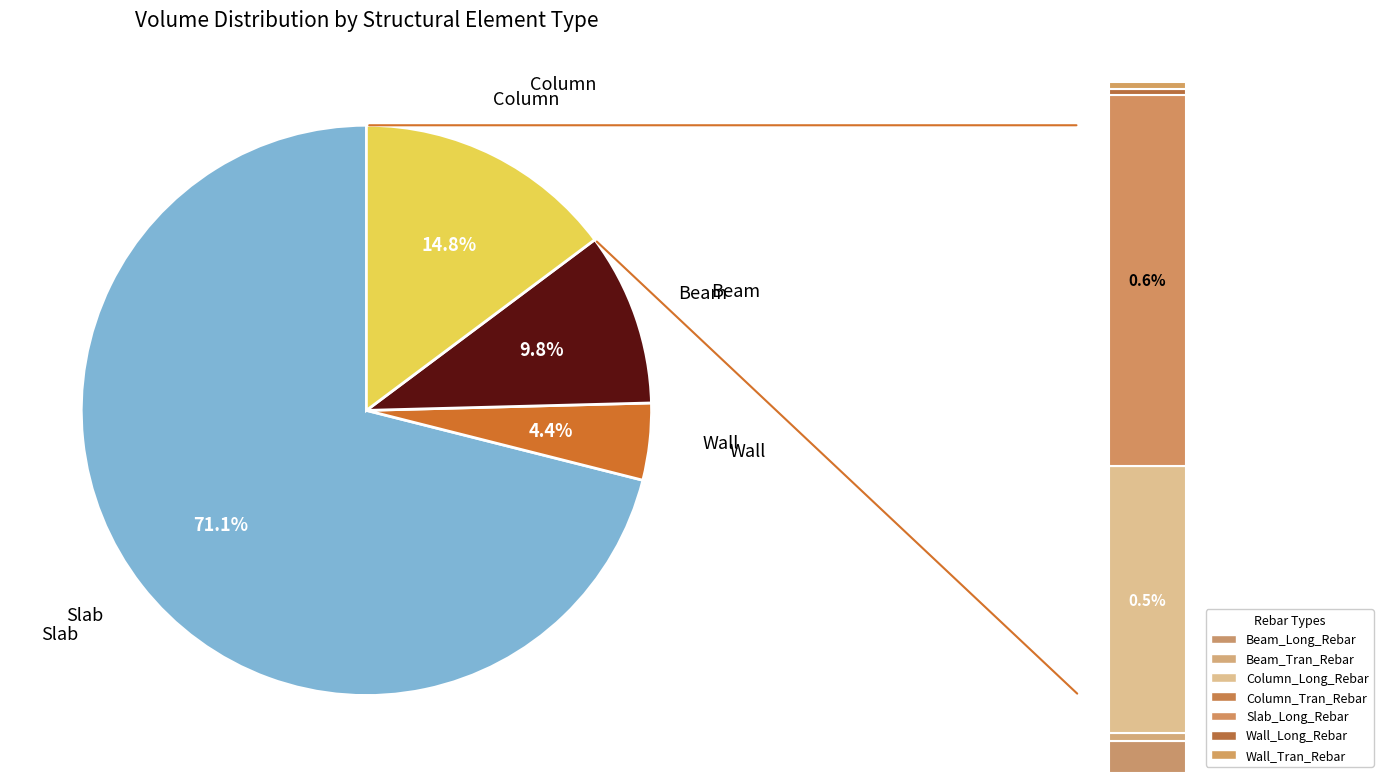

Combined, do Beam_Long_Rebar and Slab_Long_Rebar account for over 50%?

No